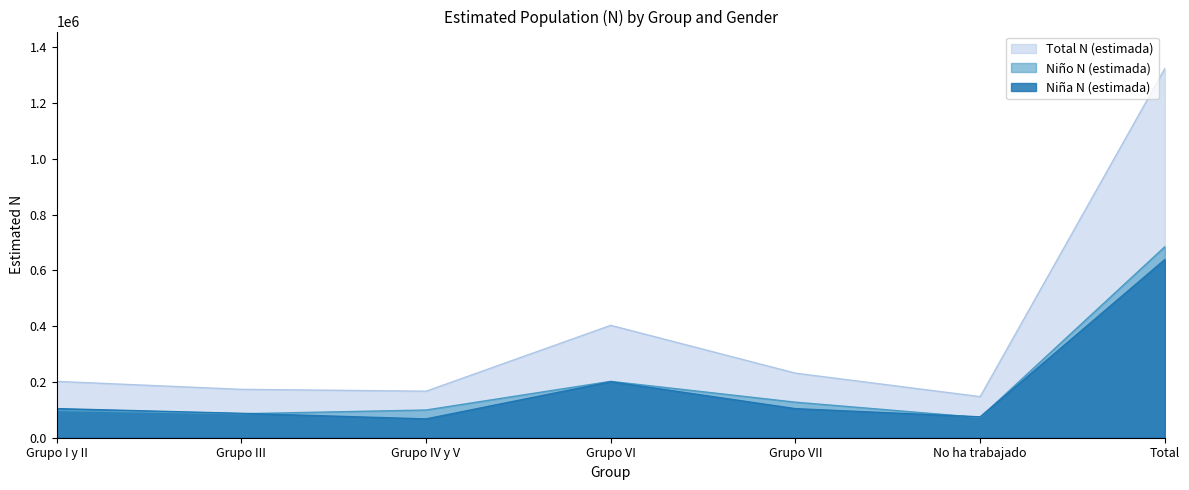

What is the label of the 1st point from the right?

Total